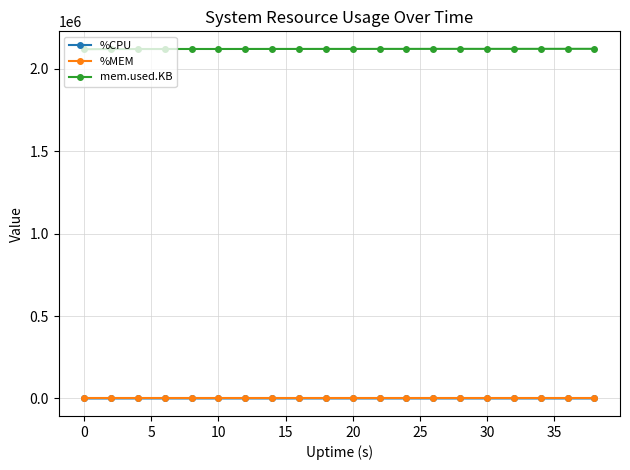

What is the sum of all %MEM values?

112.0